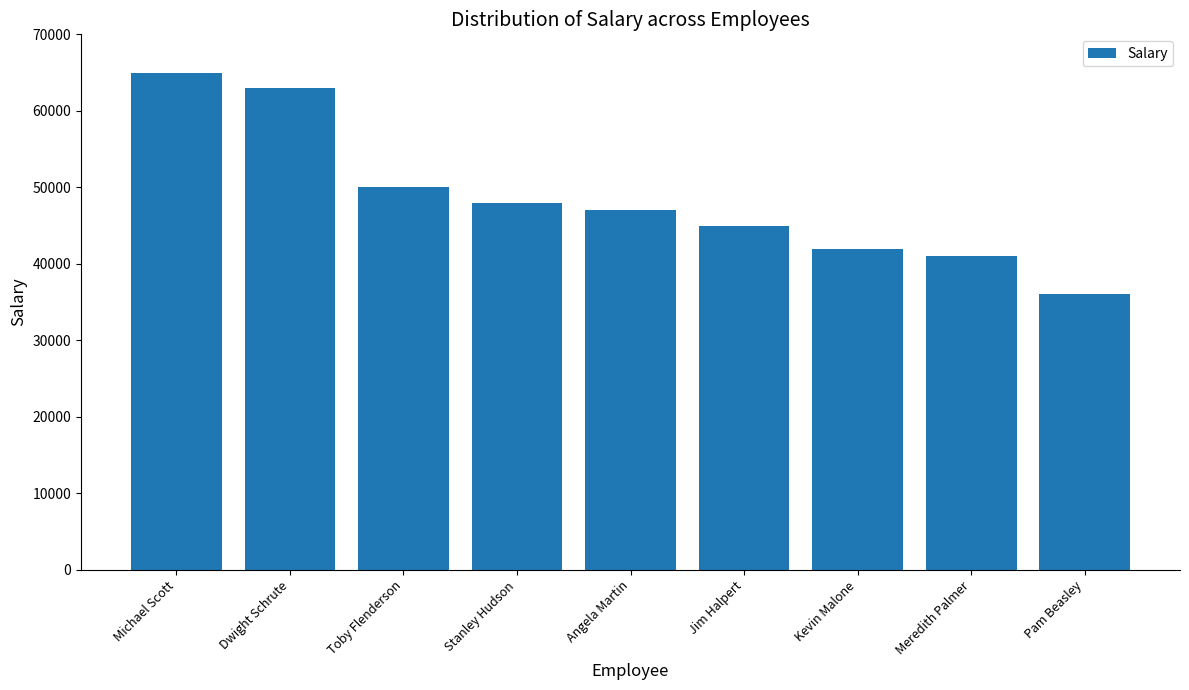

Rank the categories by value from highest to lowest.

Michael Scott, Dwight Schrute, Toby Flenderson, Stanley Hudson, Angela Martin, Jim Halpert, Kevin Malone, Meredith Palmer, Pam Beasley